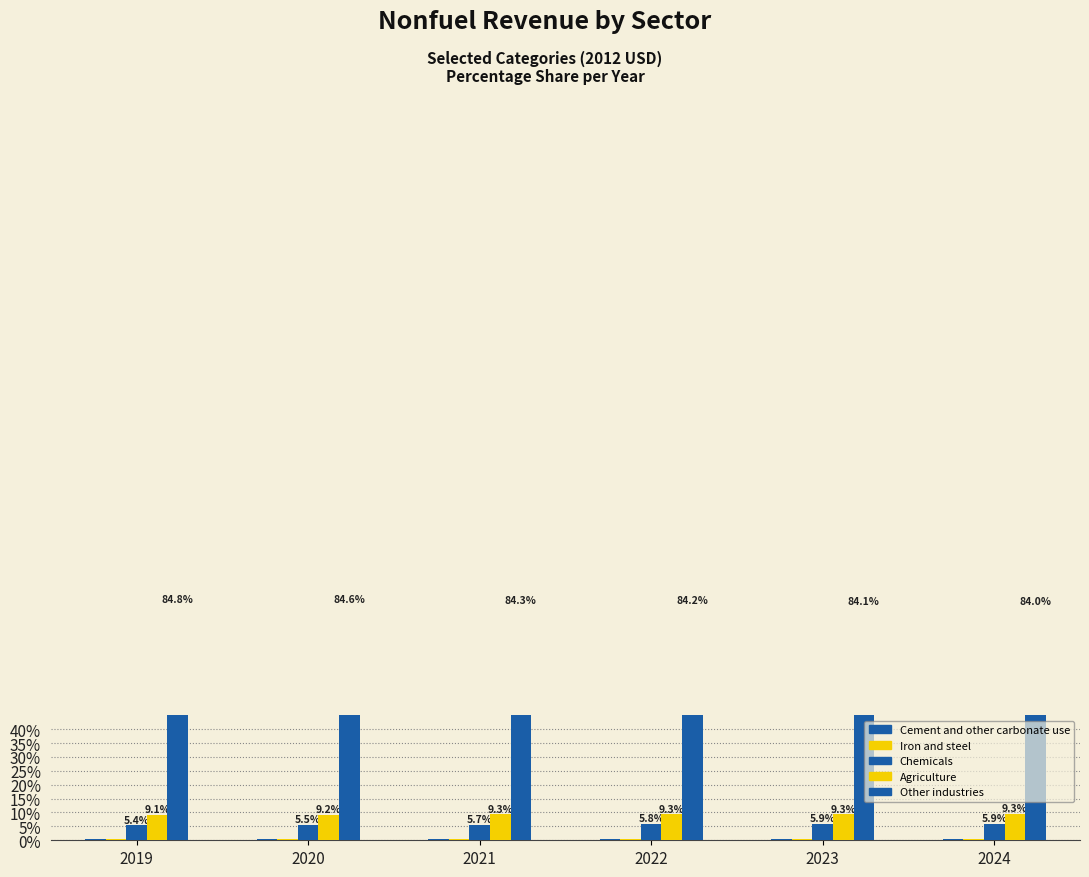

How many bars are there in total?

30